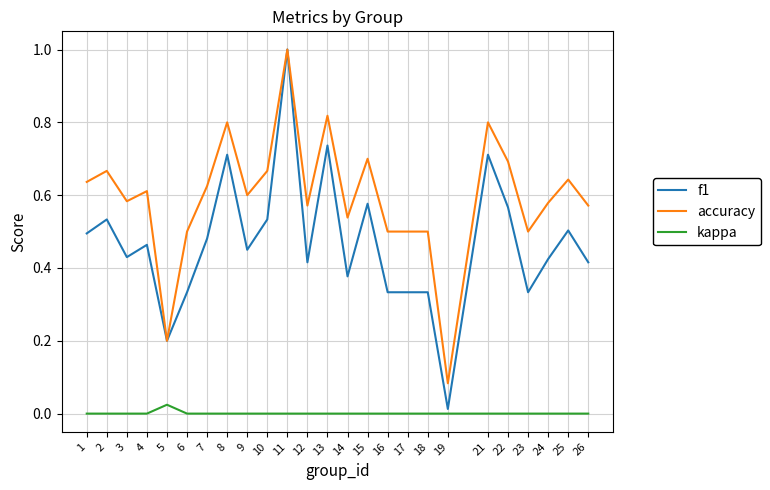

Does the chart have visible grid lines?

Yes